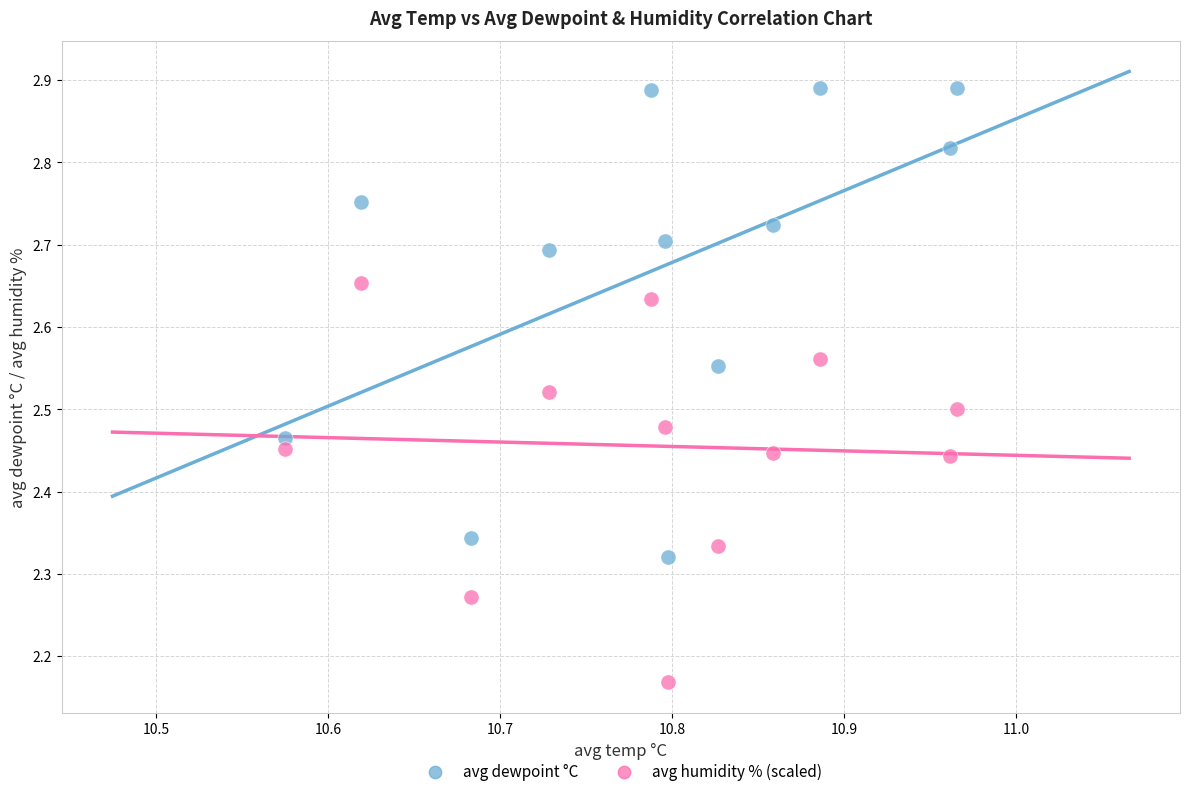

Which series contains the lowest Y value?

avg humidity % (scaled)